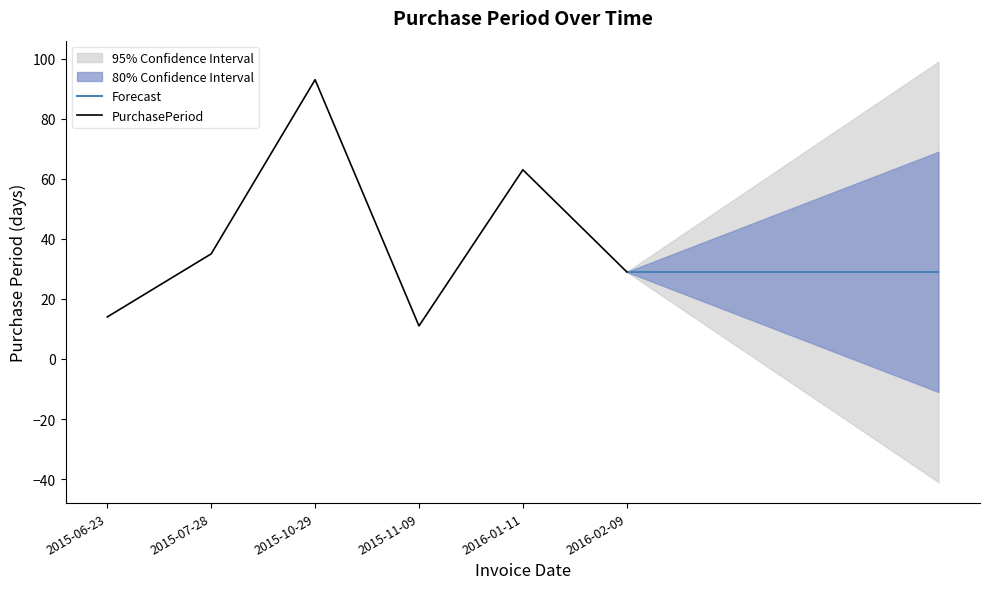

True or false: the data has more than 1 interior local peaks.

True